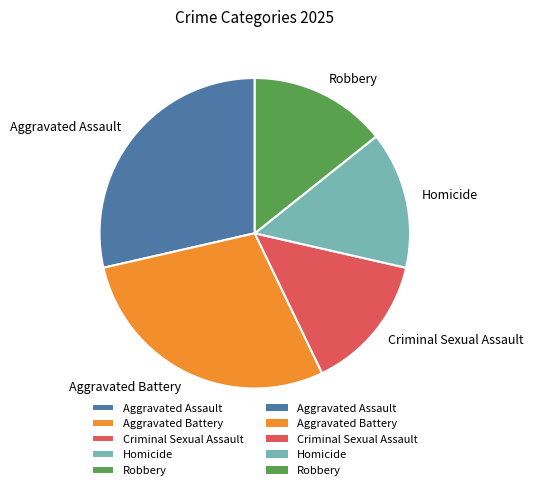

Is the sum of Aggravated Assault and Aggravated Battery greater than half?

Yes